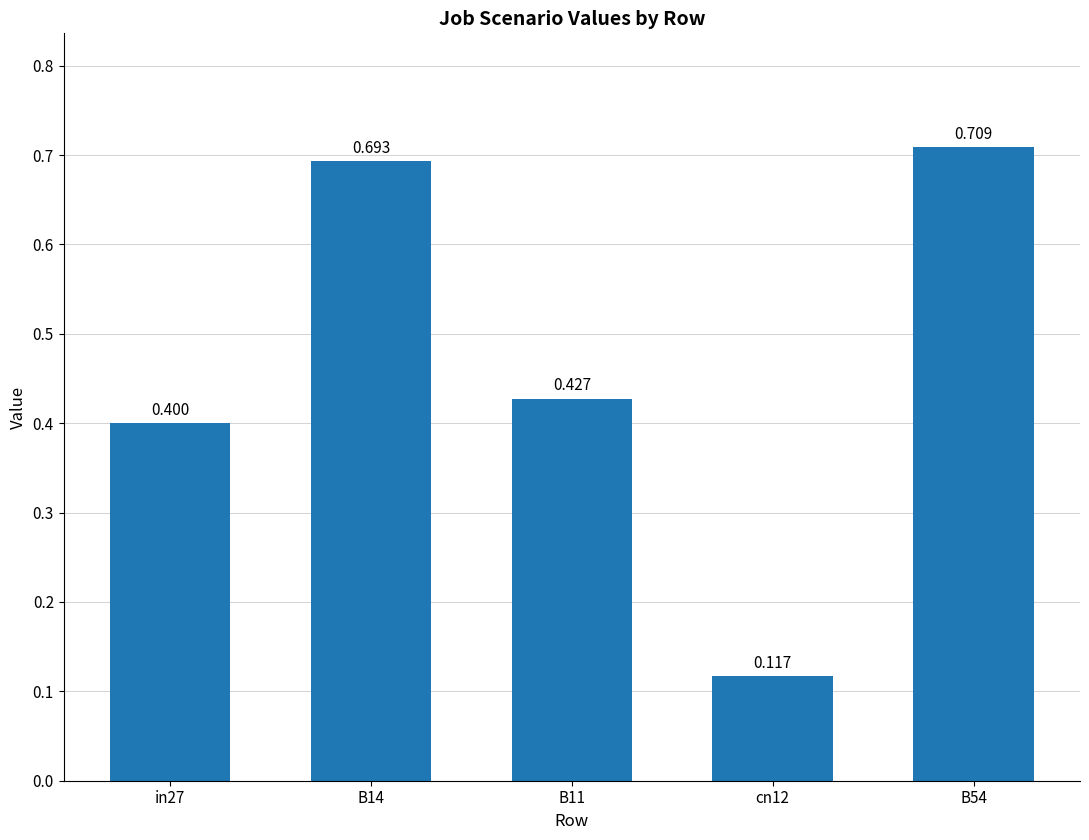

Does the chart contain stacked bars?

No